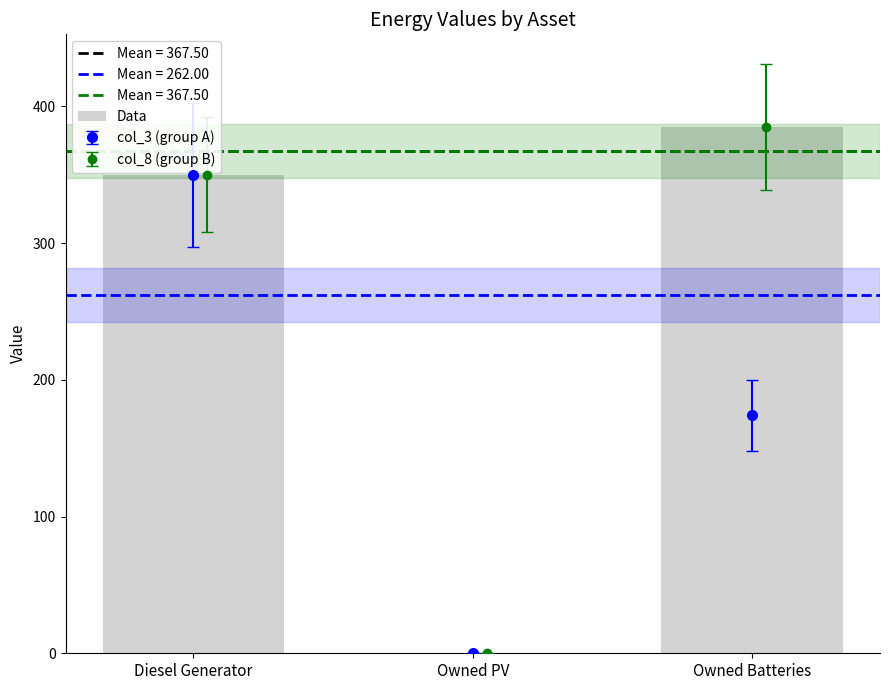

What is the difference between the second highest and minimum values?

350